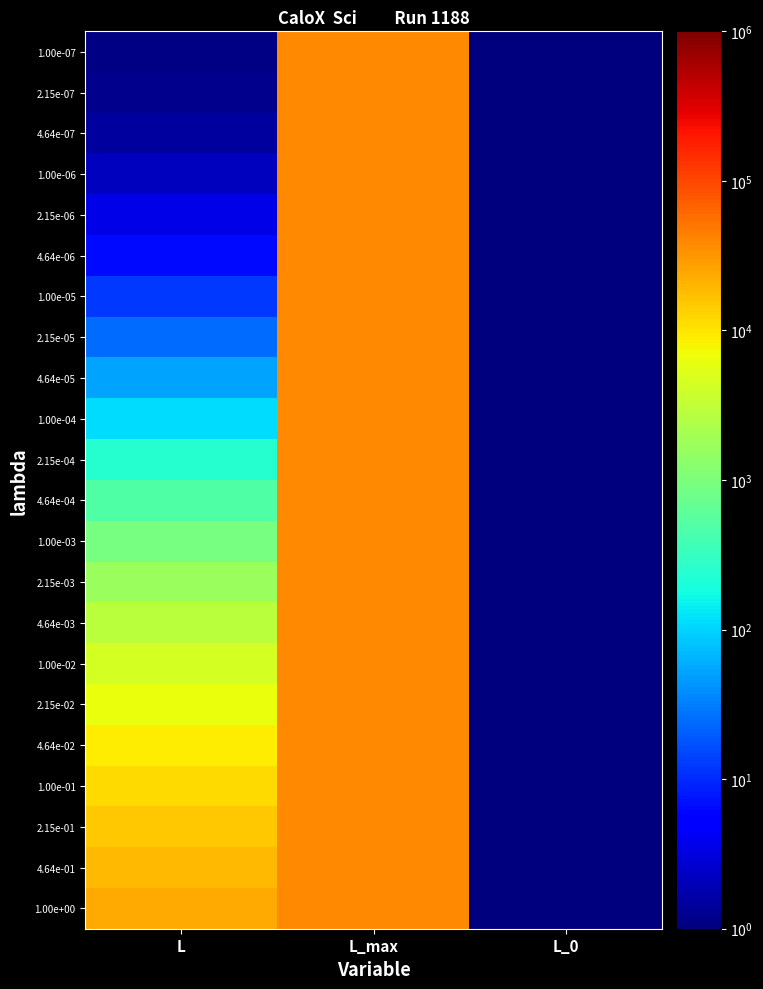

List the series in order of their peak value, highest first.

1.00e-07, 2.15e-07, 4.64e-07, 1.00e-06, 2.15e-06, 4.64e-06, 1.00e-05, 2.15e-05, 4.64e-05, 1.00e-04, 2.15e-04, 4.64e-04, 1.00e-03, 2.15e-03, 4.64e-03, 1.00e-02, 2.15e-02, 4.64e-02, 1.00e-01, 2.15e-01, 4.64e-01, 1.00e+00